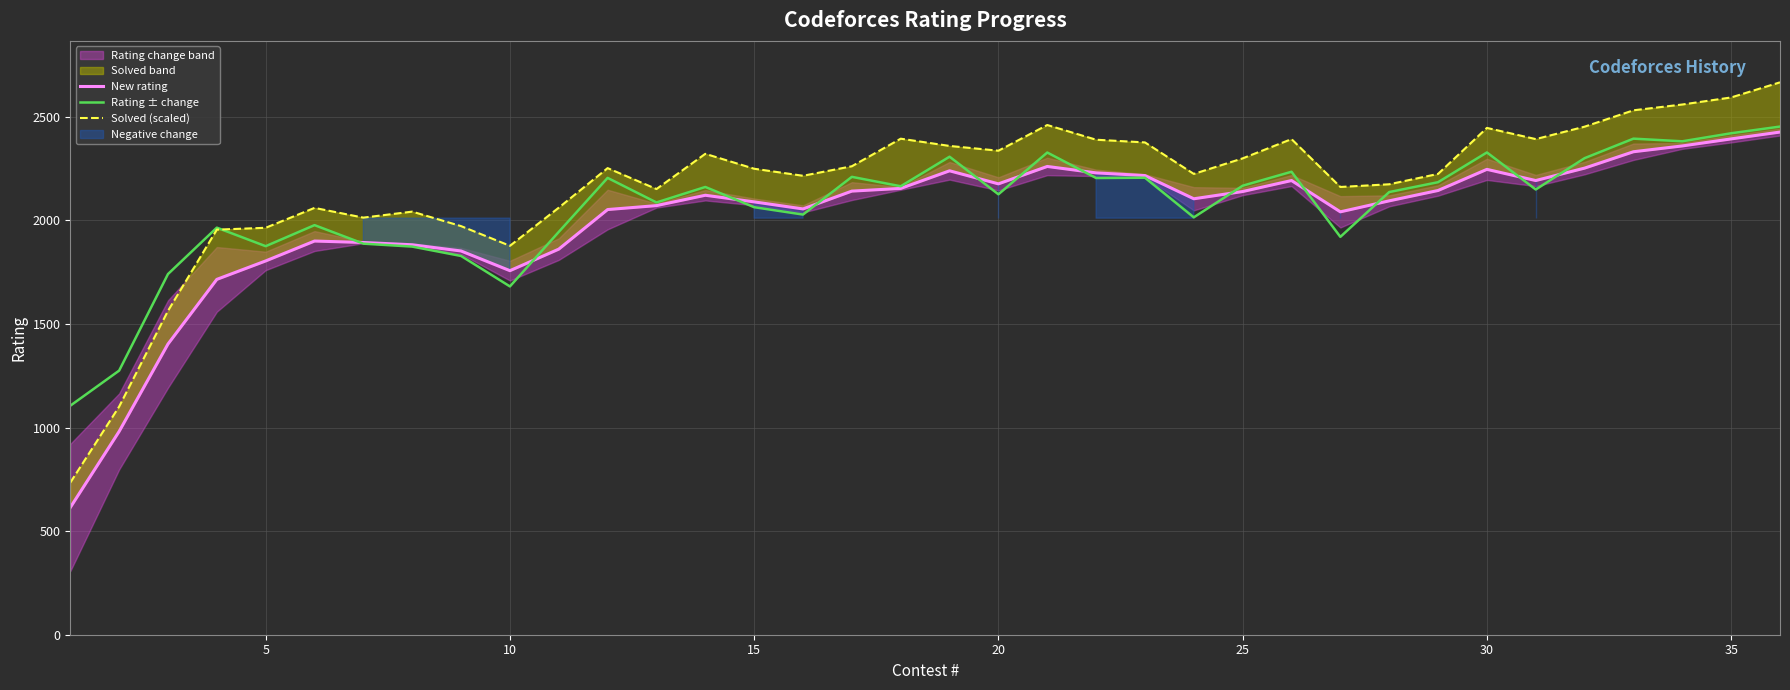

What is the lowest value of the Rating ± change series?

1105.2